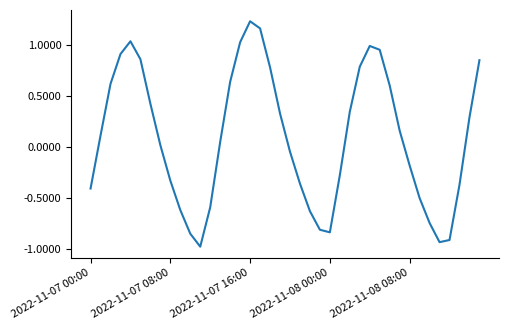

What is the smallest value displayed?

-1.0